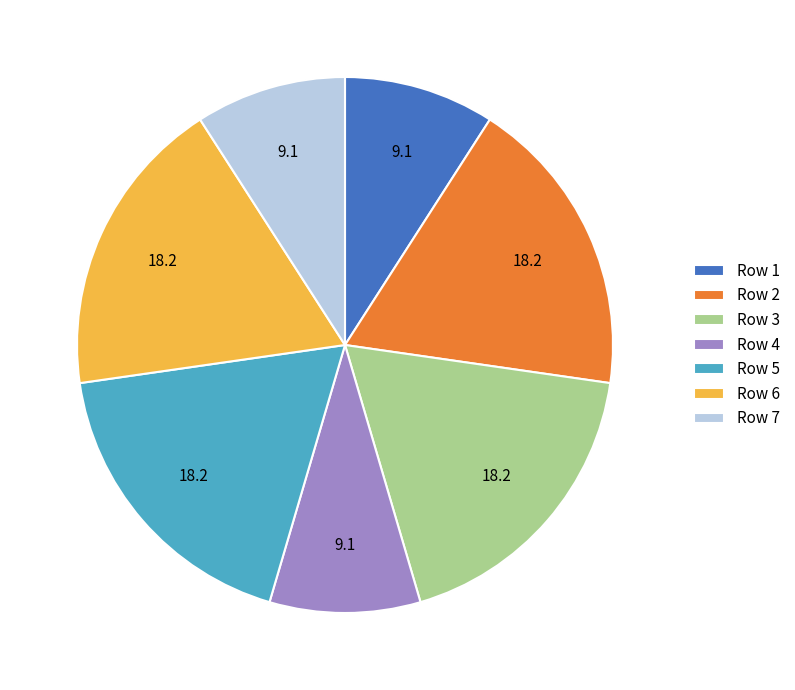

True or false: Row 4 accounts for 19% of the total.

False